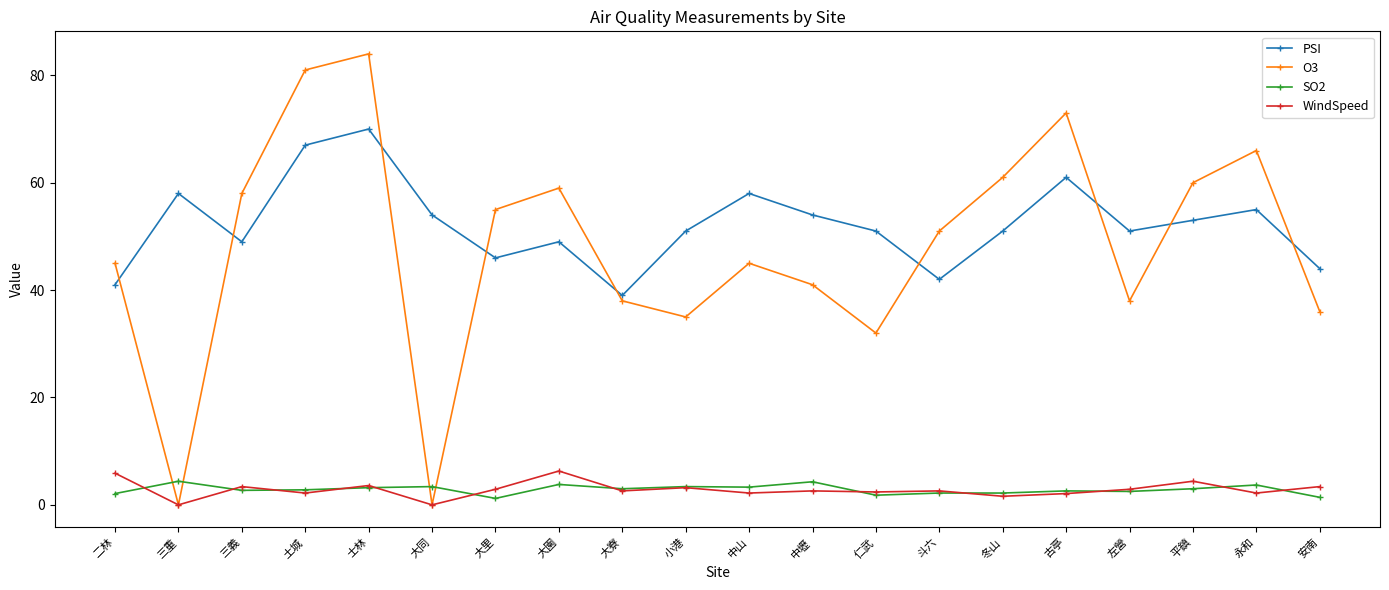

True or false: PSI has a value of 54.0 at 大同.

True